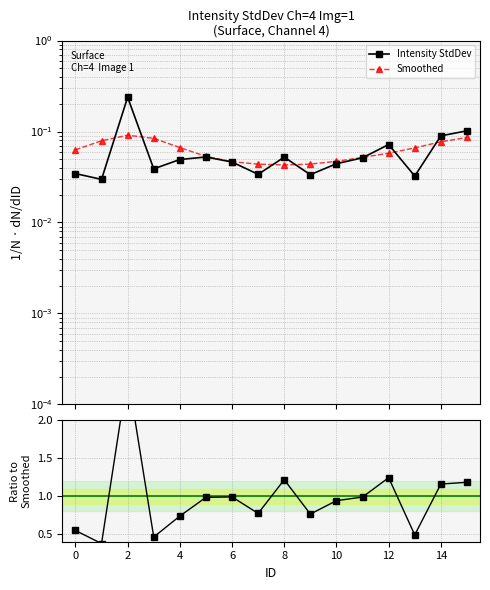

How many interior local peaks does the Intensity StdDev series have?

4